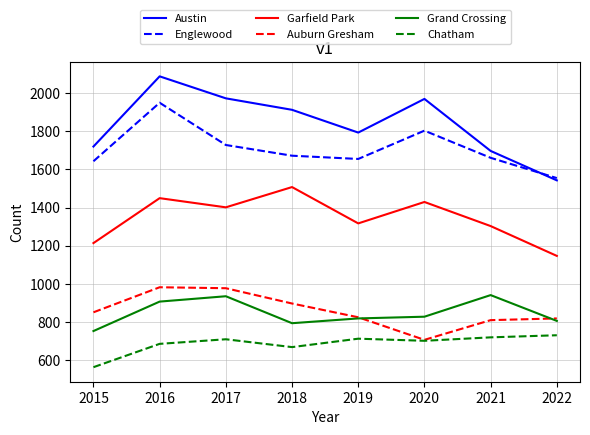

True or false: Grand Crossing and Garfield Park cross at least once.

False